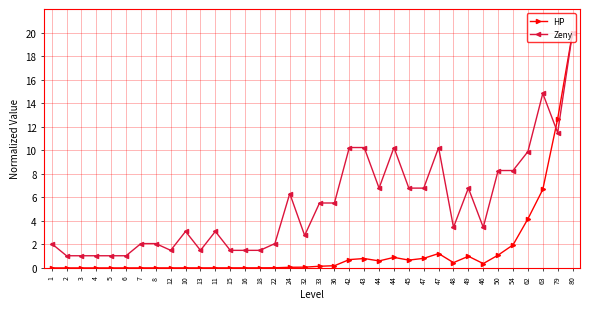

How many distinct data groups are displayed?

2